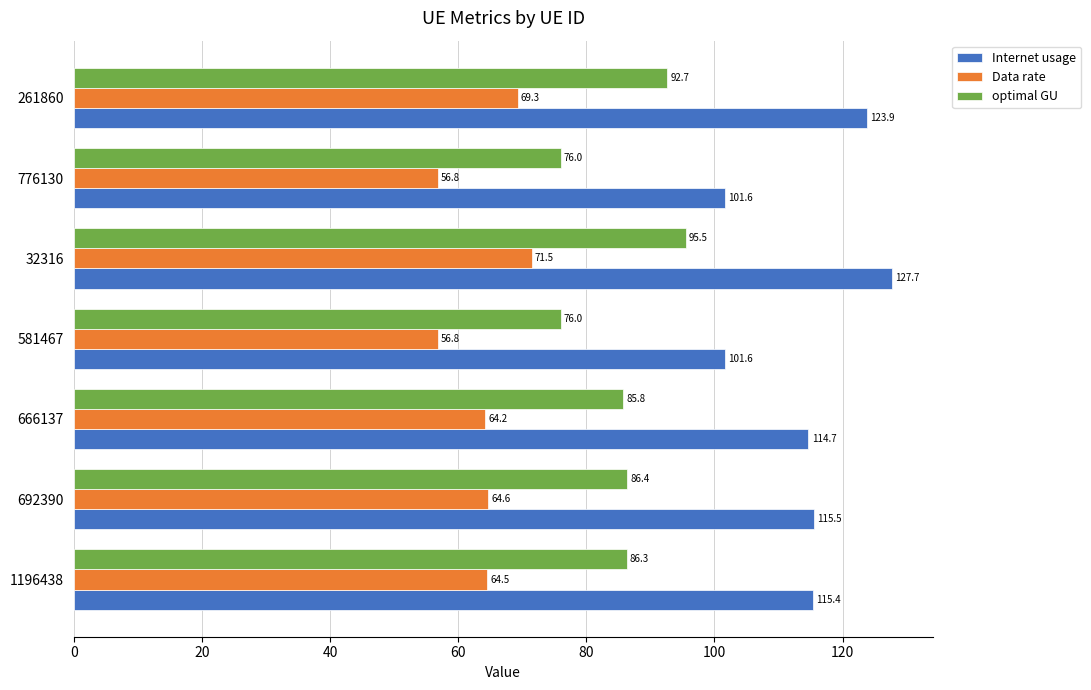

At which category is the sum across all series the highest?

32316